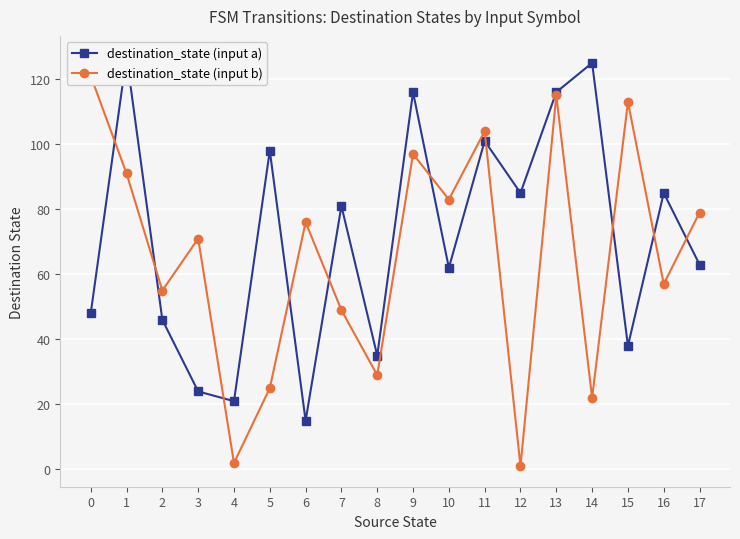

What is the difference between the maximum and minimum values in the destination_state (input b) series?

120